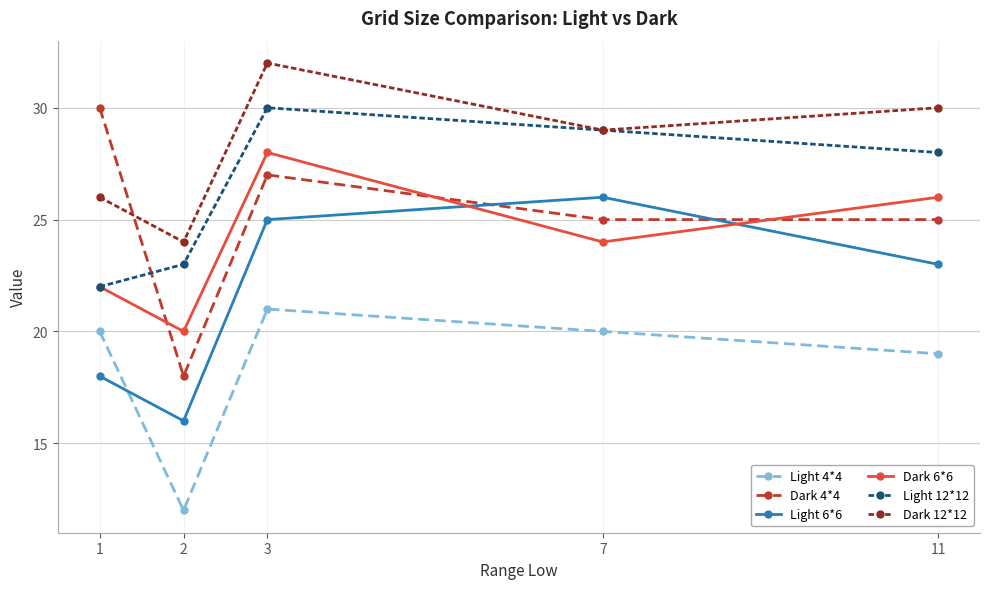

How many data points does each series have?

5